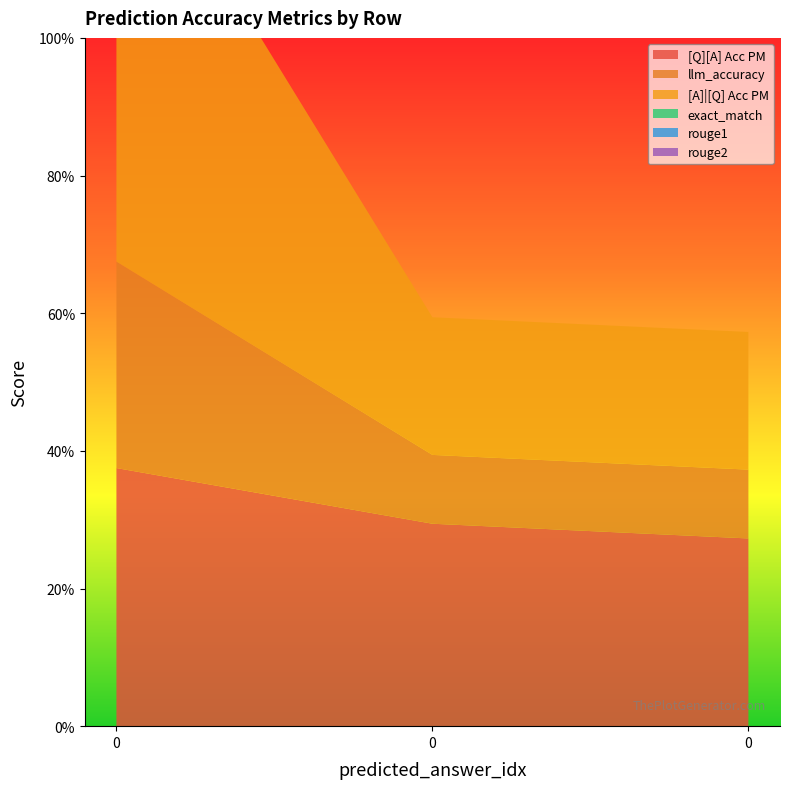

Reading right to left, transcribe all the data shown in this chart.

[Q][A] Acc PM: 0.3	0.3	0.4
llm_accuracy: 0.1	0.1	0.3
[A]|[Q] Acc PM: 0.2	0.2	0.7
exact_match: 0.0	0.0	0.0
rouge1: 0.0	0.0	0.0
rouge2: 0.0	0.0	0.0